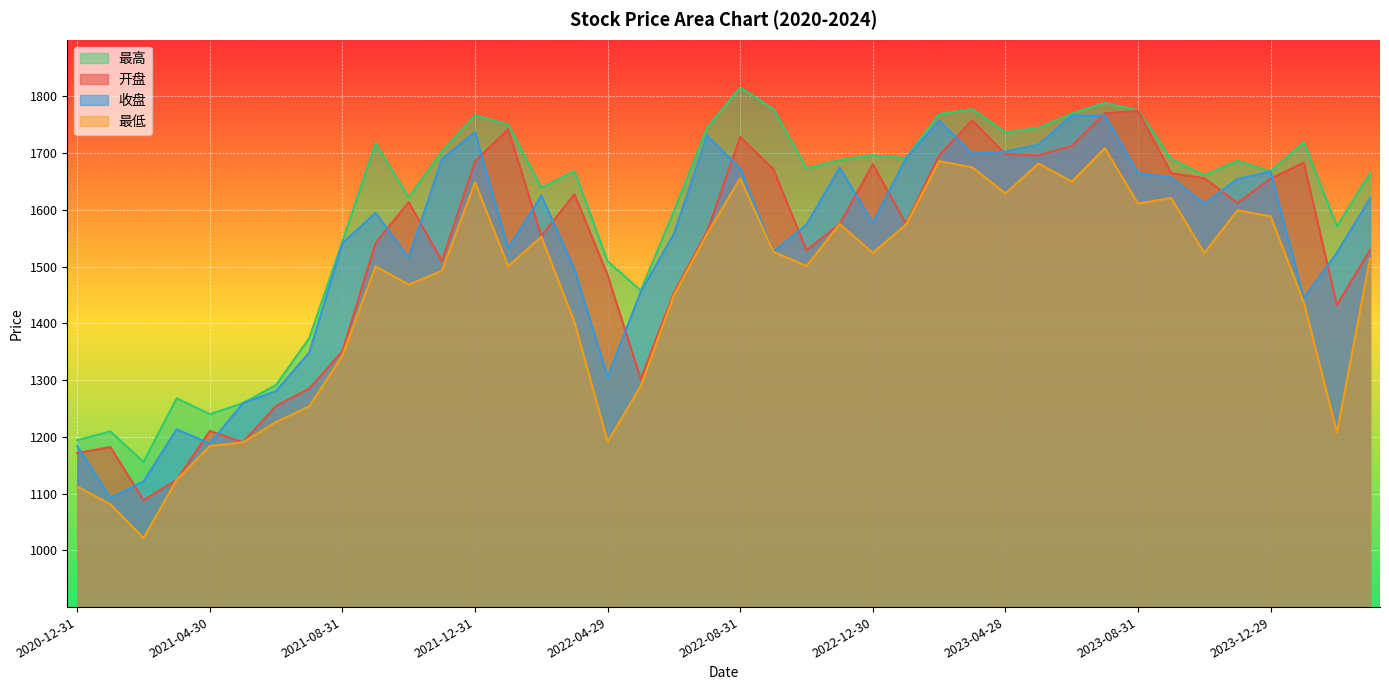

Which label corresponds to the largest value in the chart?

2022-08-31